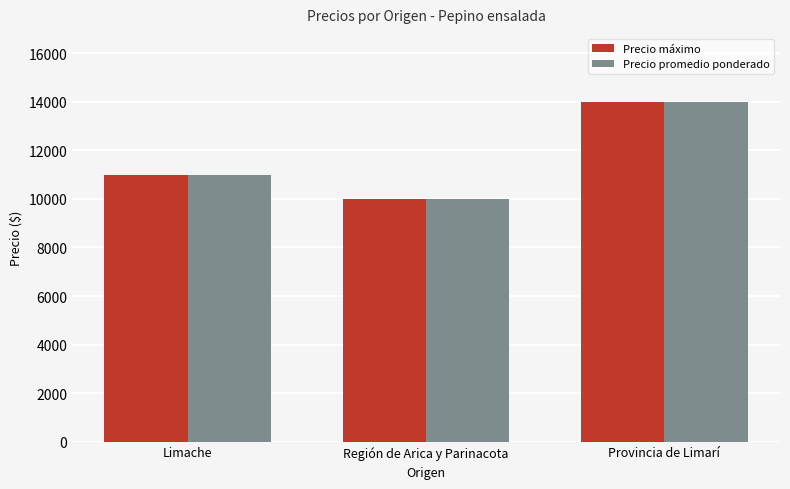

At which label is Precio promedio ponderado closest to 12000?

Limache